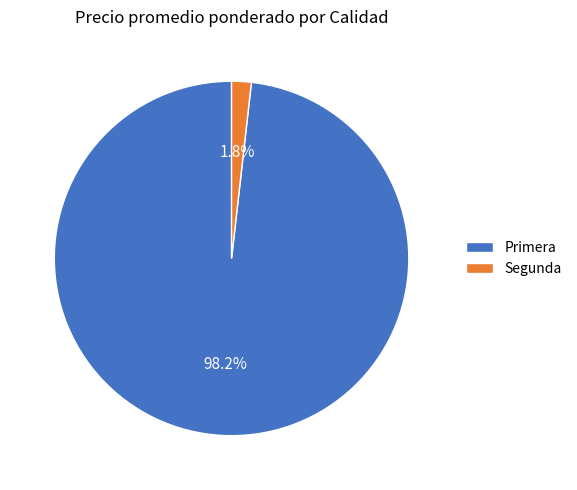

Is Segunda the majority of the pie?

No